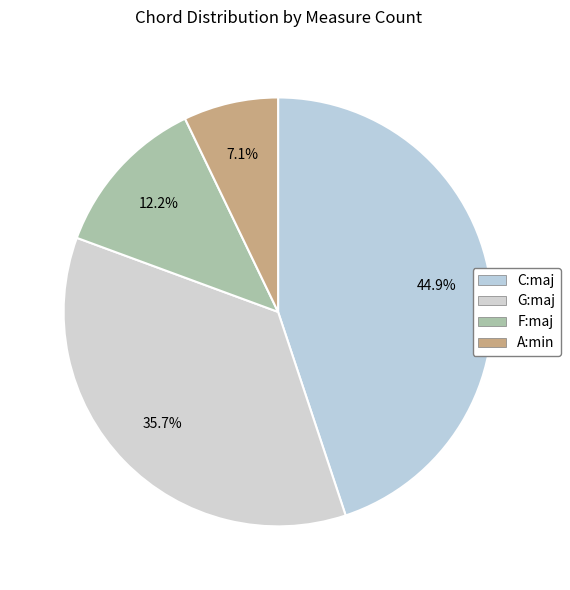

Is there any slice that represents more than half of the pie?

No